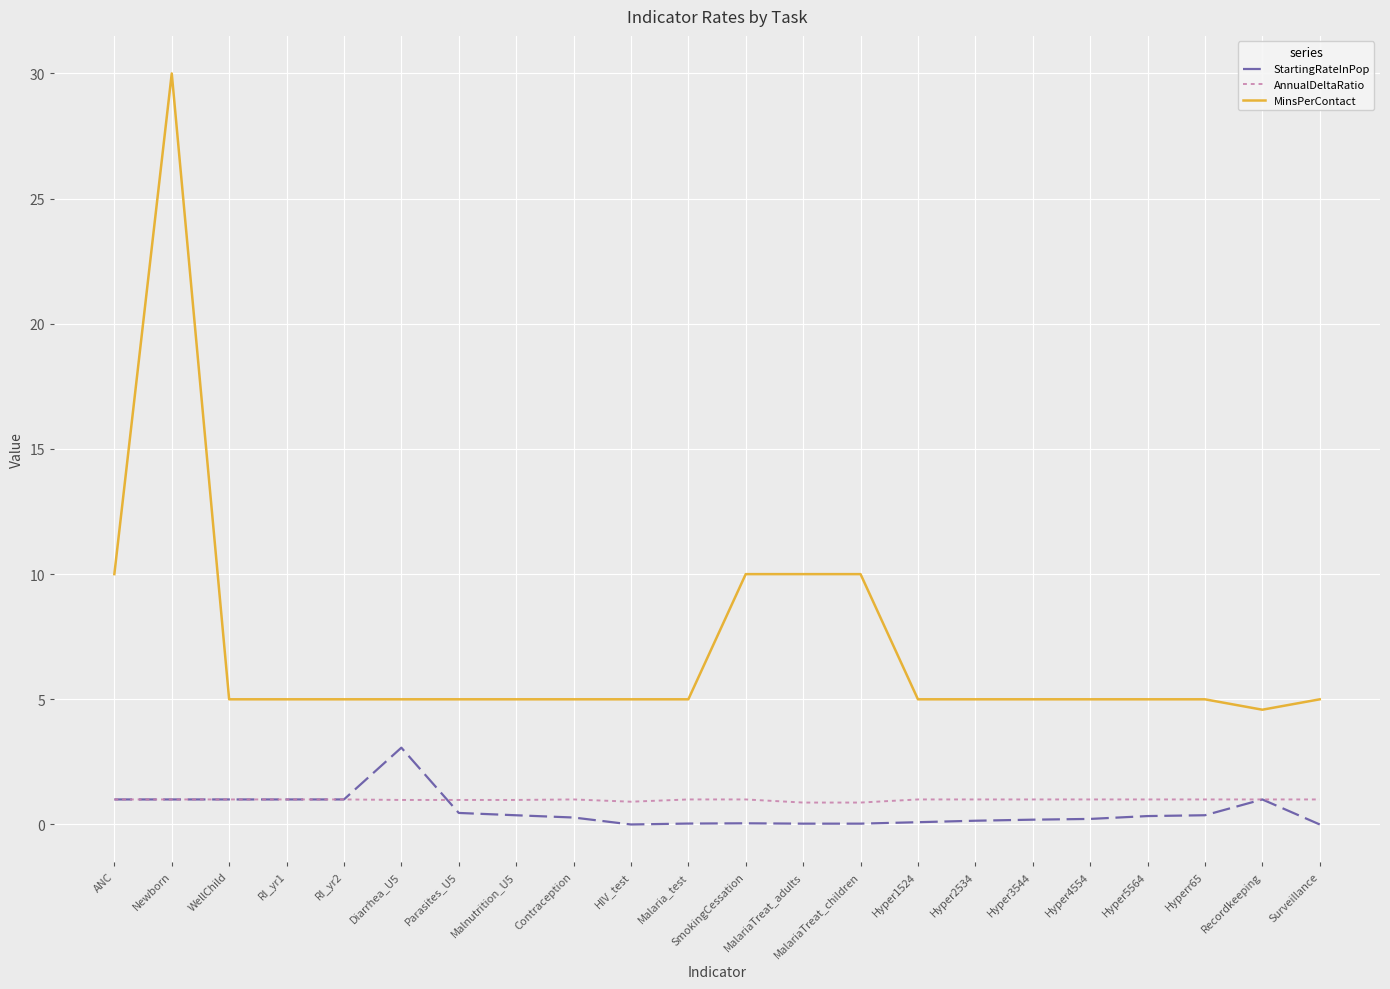

Which series has the largest range (max minus min)?

MinsPerContact